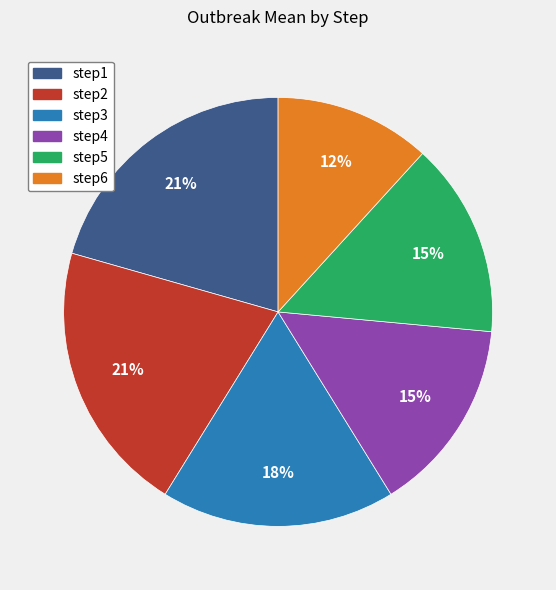

The step4 slice represents 4% of the pie. True or false?

False